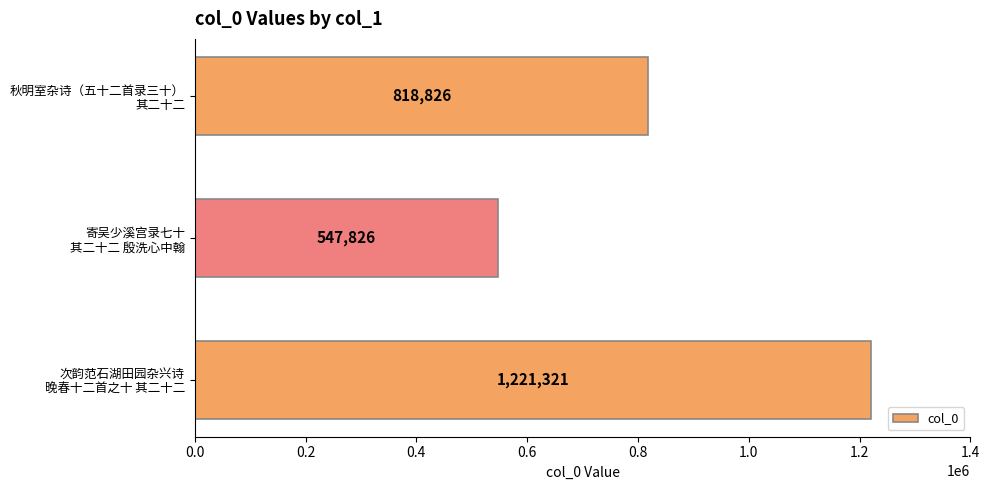

Reading bottom to top, list all the values displayed in this chart.

1221321	547826	818826